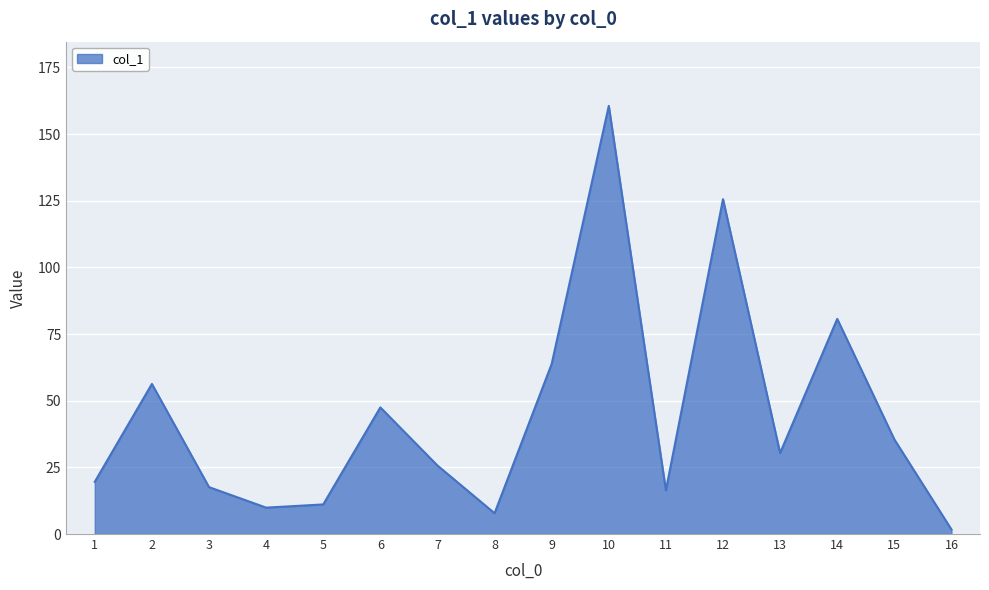

The value at 9 is 63.8. True or false?

True